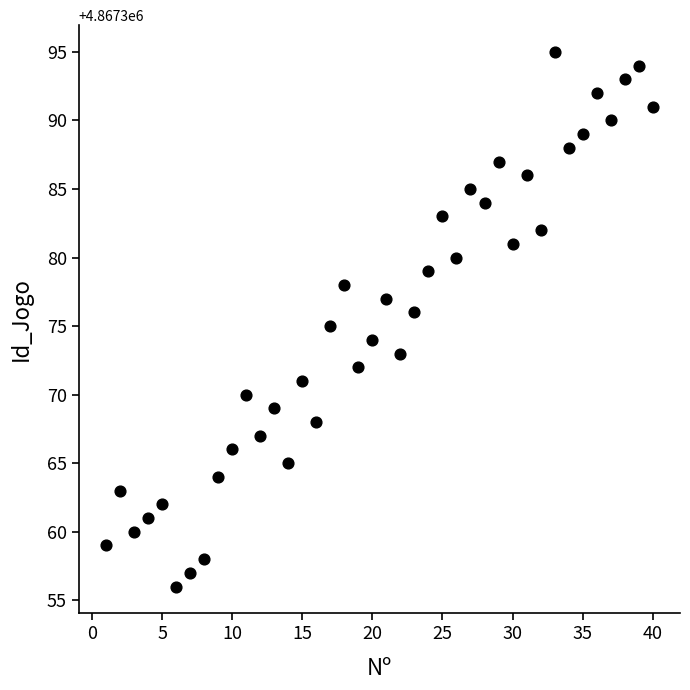

What is the range of X values (max minus min)?

39